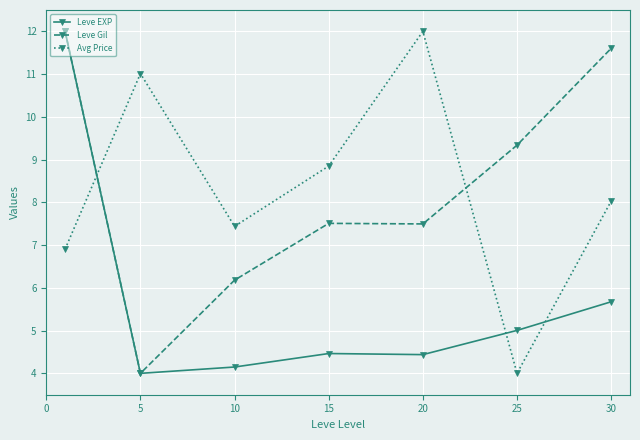

After their last crossing, which series has the higher values: Leve Gil or Avg Price?

Leve Gil